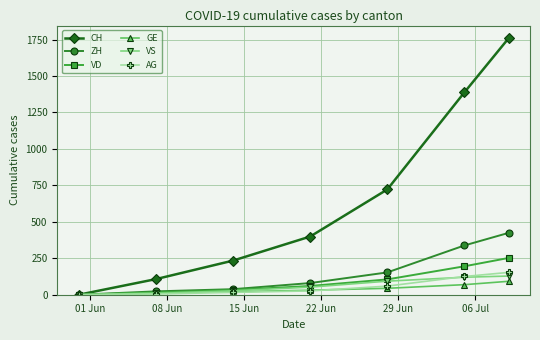

Does the chart display data point markers on the line(s)?

Yes